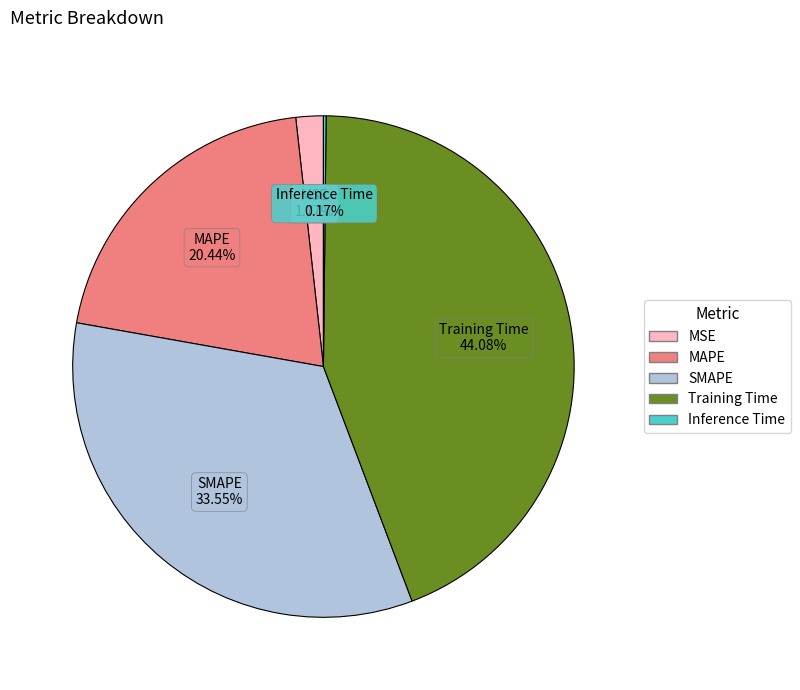

Which category has the biggest portion of the pie?

Training Time